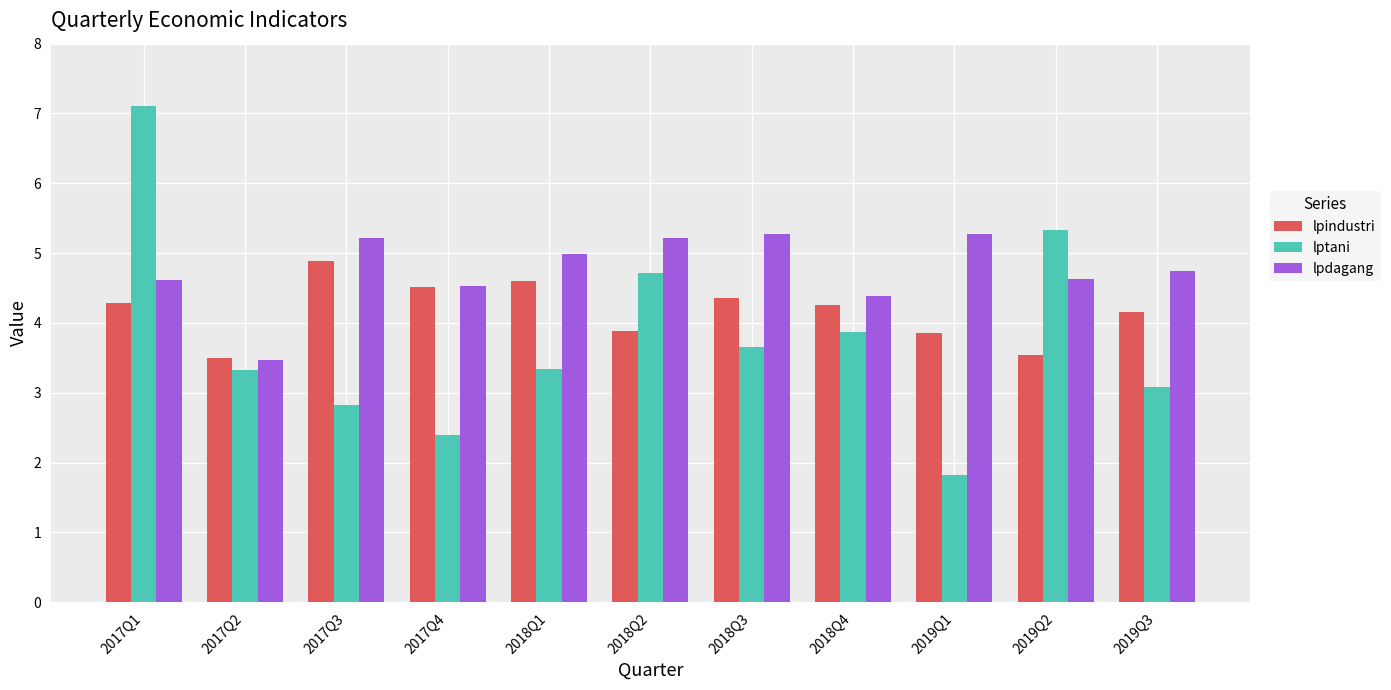

At how many categories does at least one series exceed 4?

10